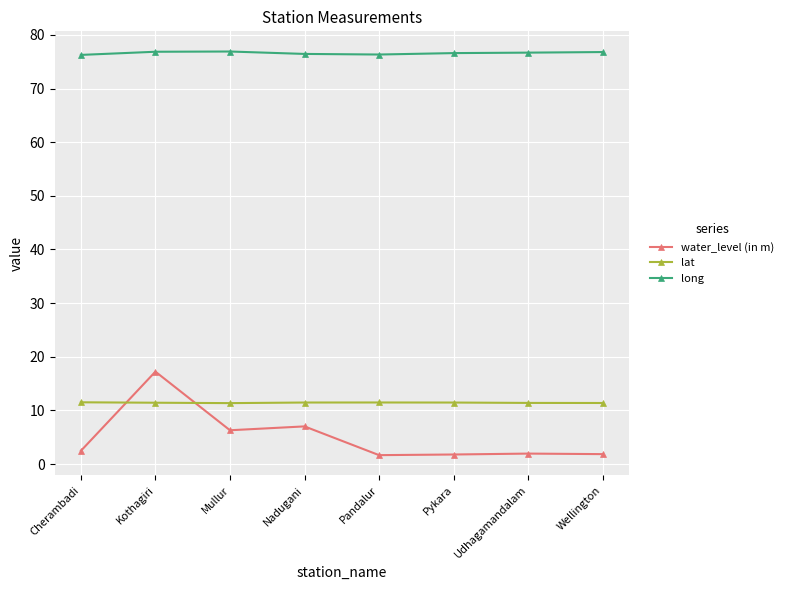

At which label is water_level (in m) closest to 9?

Nadugani